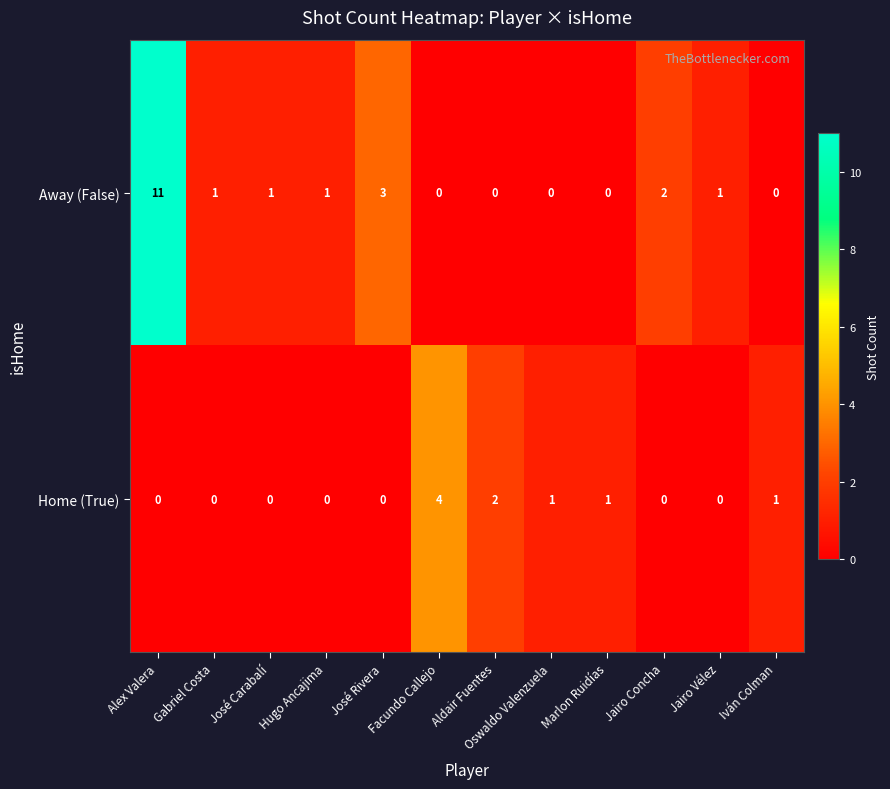

What is the total value across all series at Jairo Concha?

2